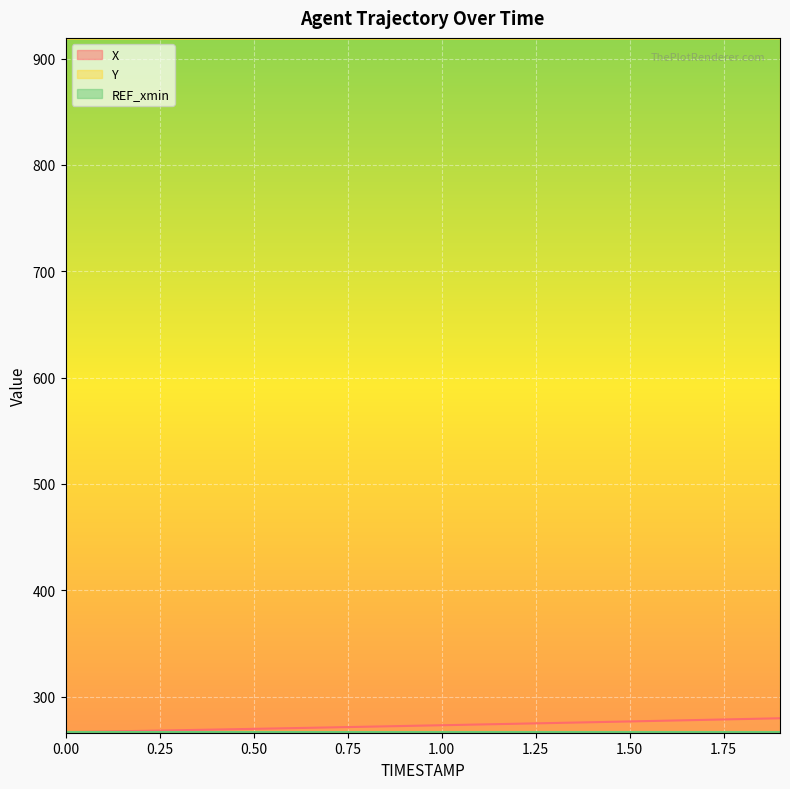

What is the spread (max minus min) of values at 1.9?

639.4